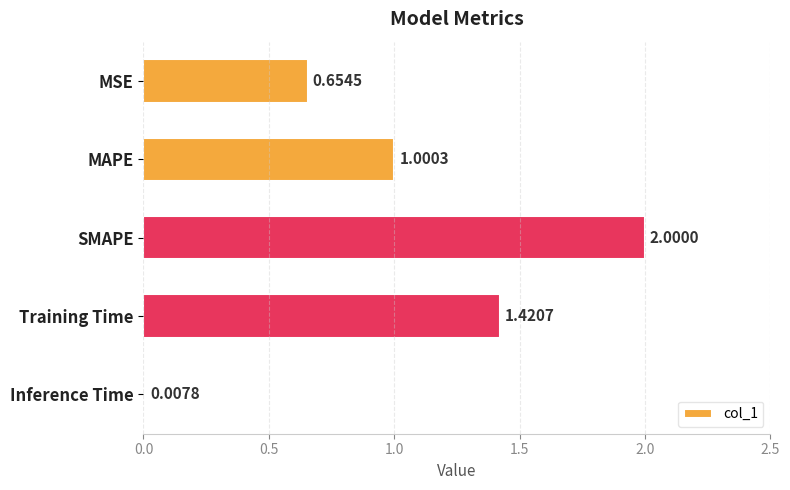

At which label is the value closest to 1?

MAPE